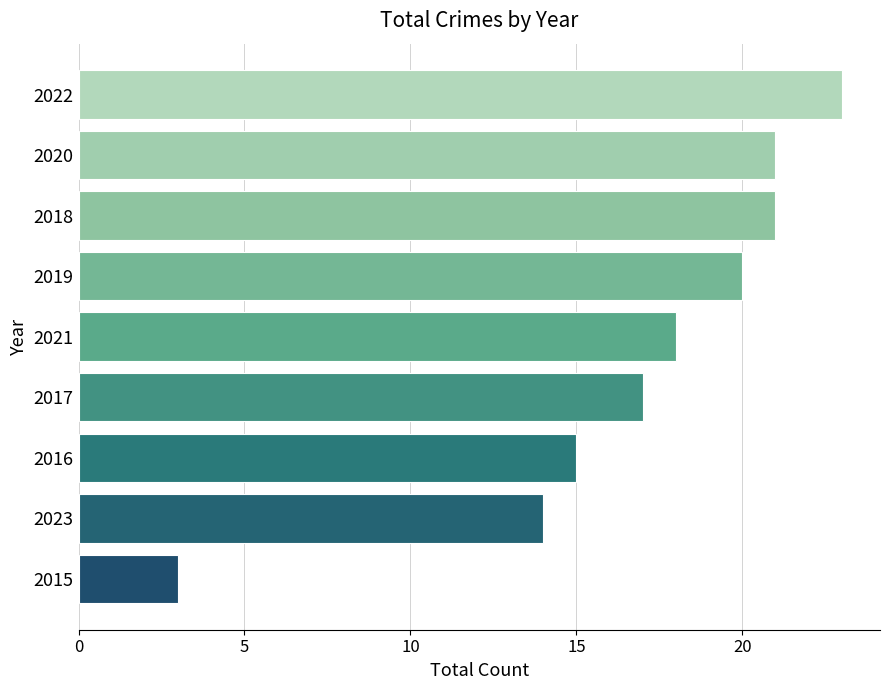

Where is the data nearest to the value 13?

2023